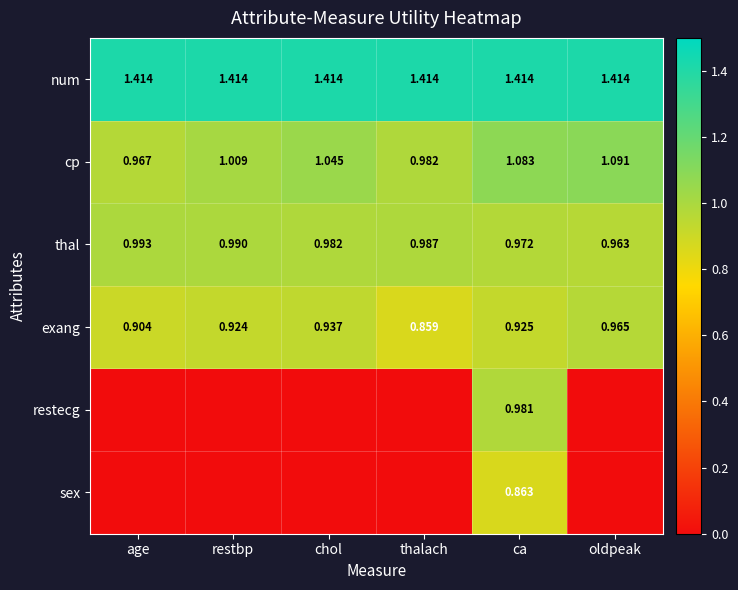

Which category has the lowest value across all series?

age